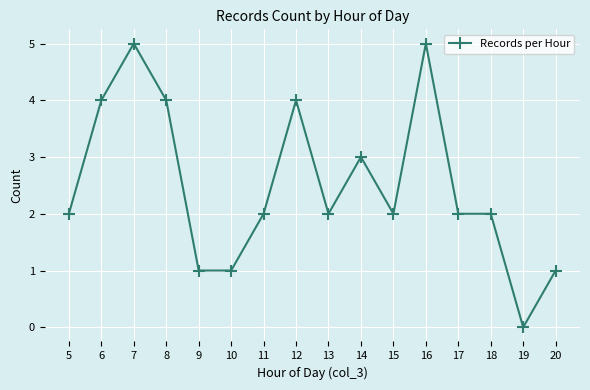

How many values are between 2 and 4?

10